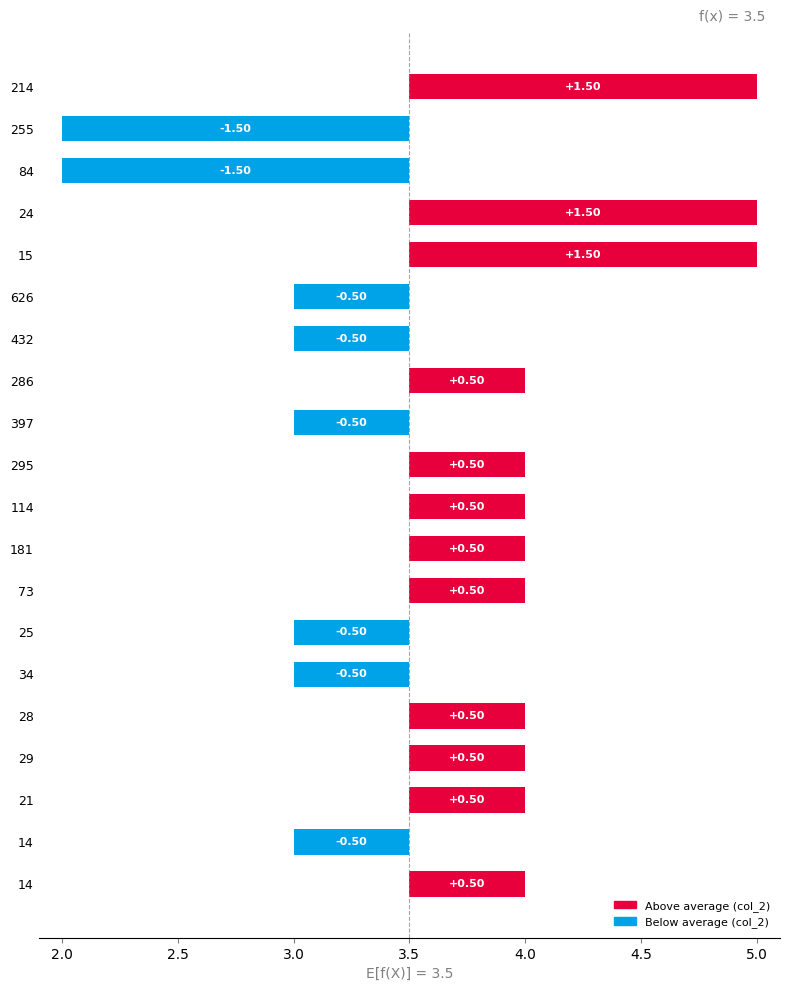

Are the bars horizontal?

Yes